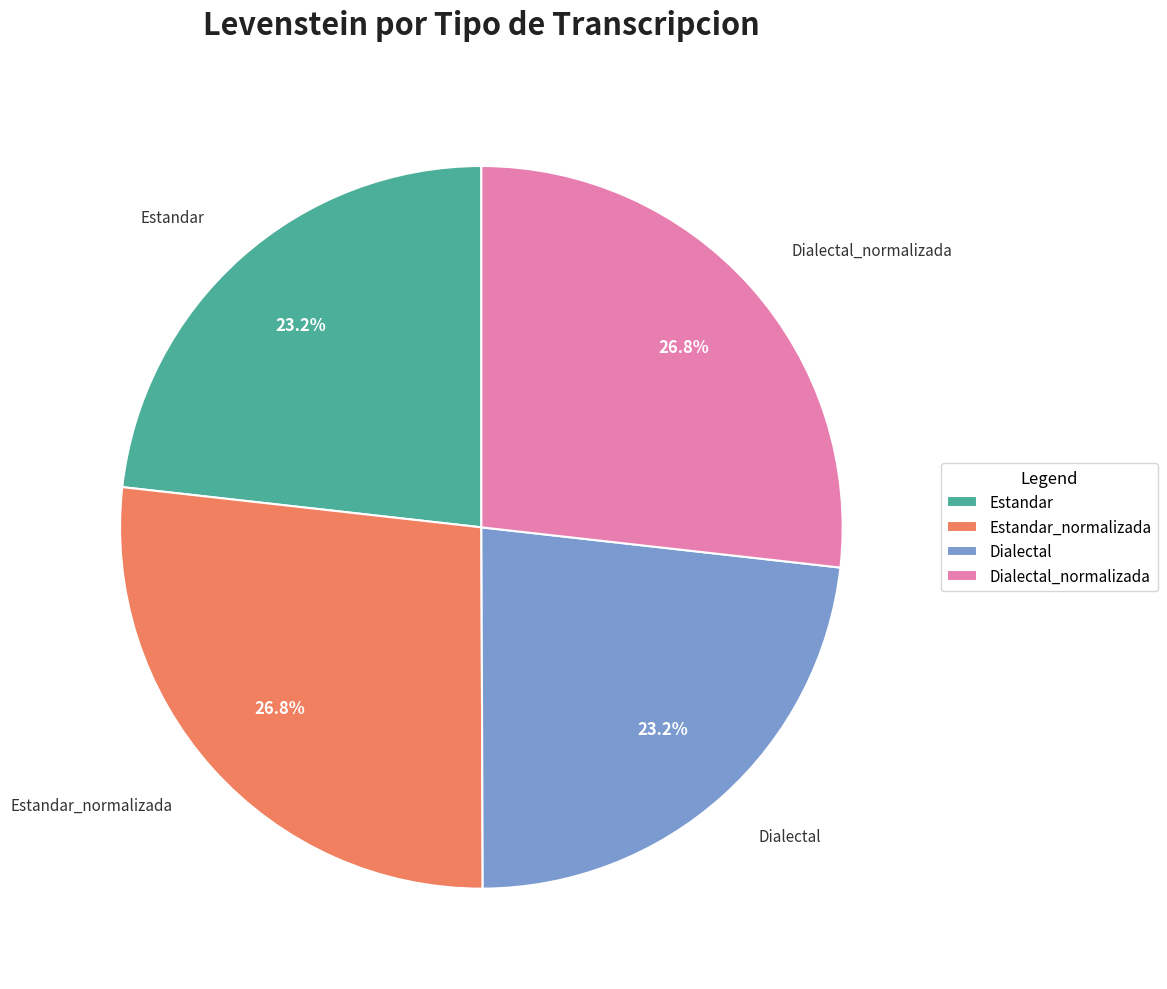

How much of the chart is everything except Estandar_normalizada?

73.2%